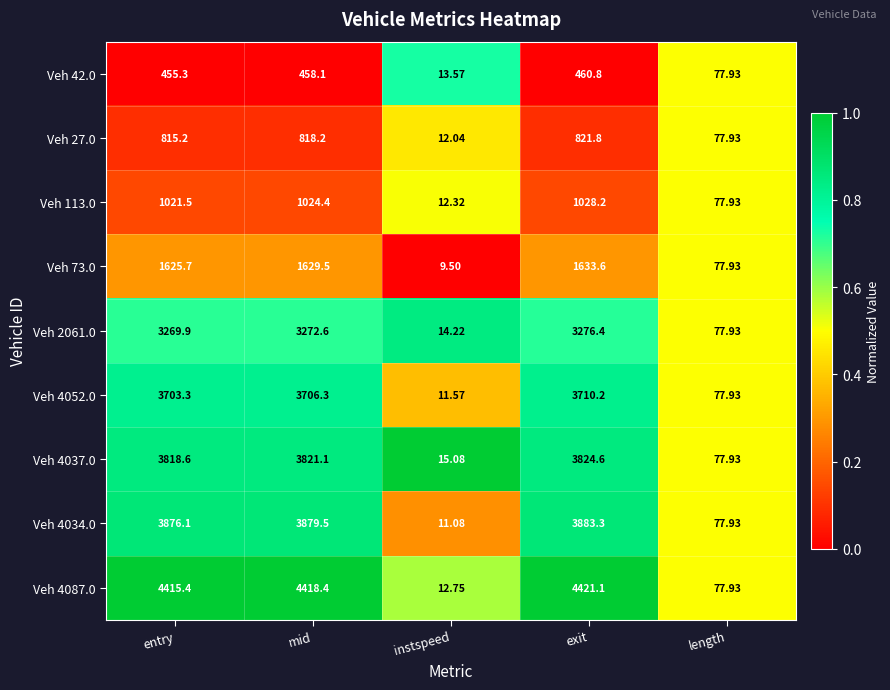

Which label corresponds to the largest value in the chart?

exit